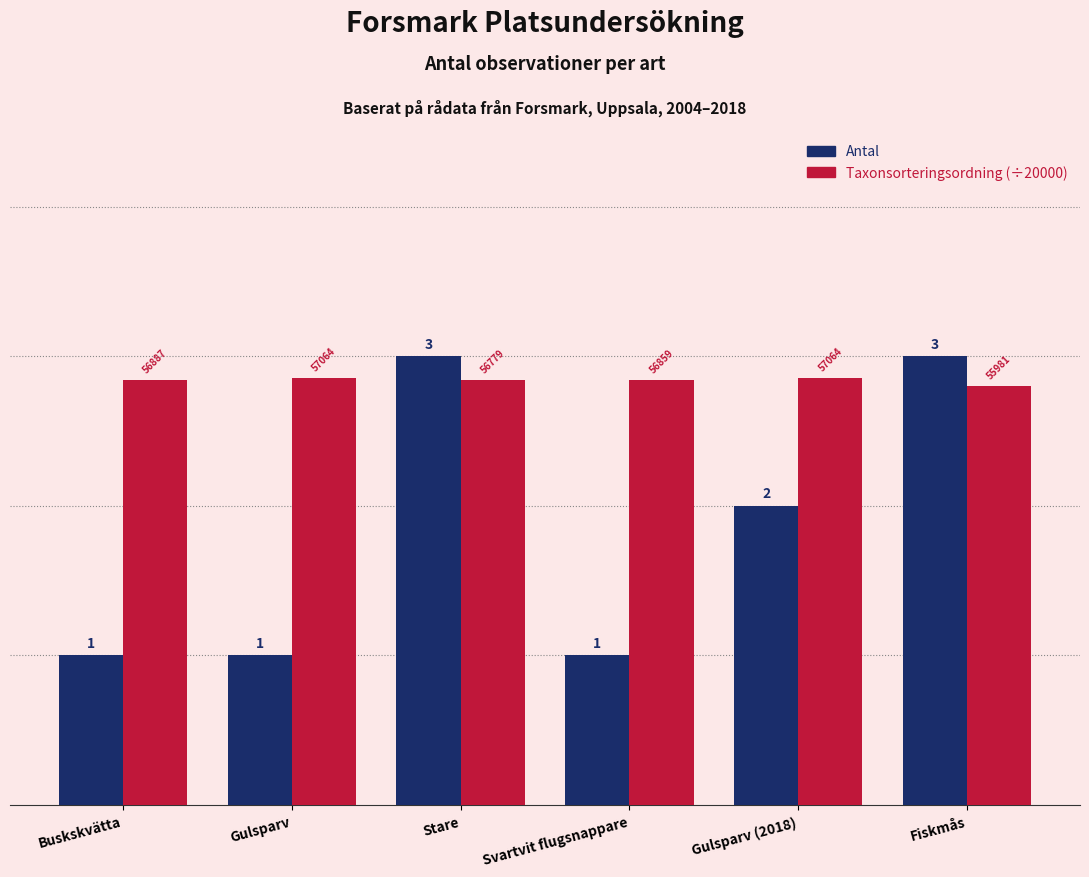

What is the difference between the Antal values at Buskskvätta and Fiskmås?

2.0